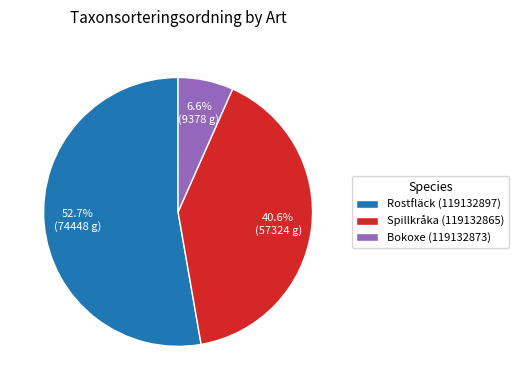

Which slice represents more than half of the pie?

Rostfläck (119132897)